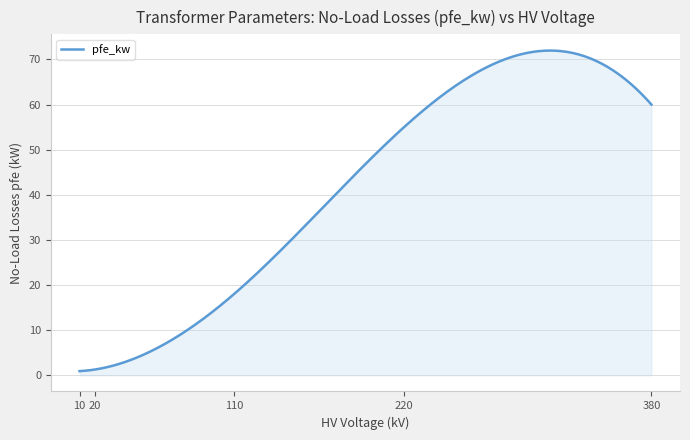

What is the greatest value displayed?

72.0